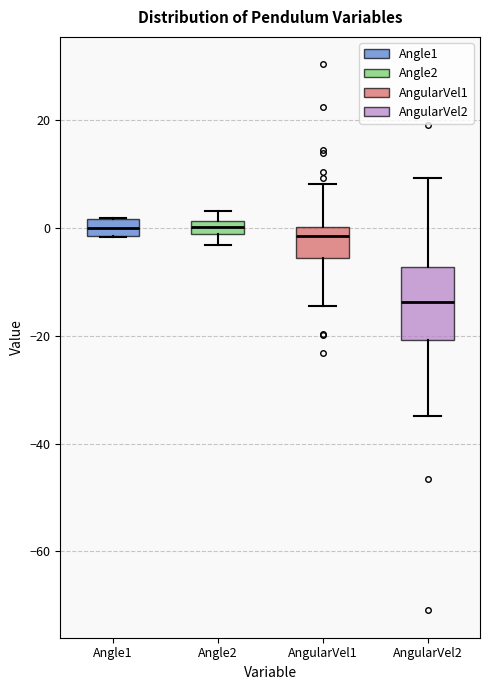

Which box is the tallest, from its lower edge to its upper edge?

AngularVel2